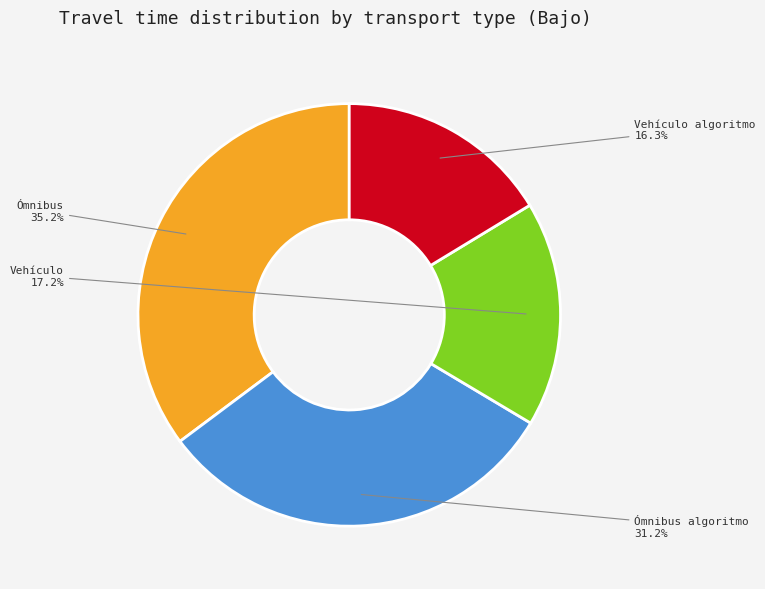

How many segments does this pie chart have?

4